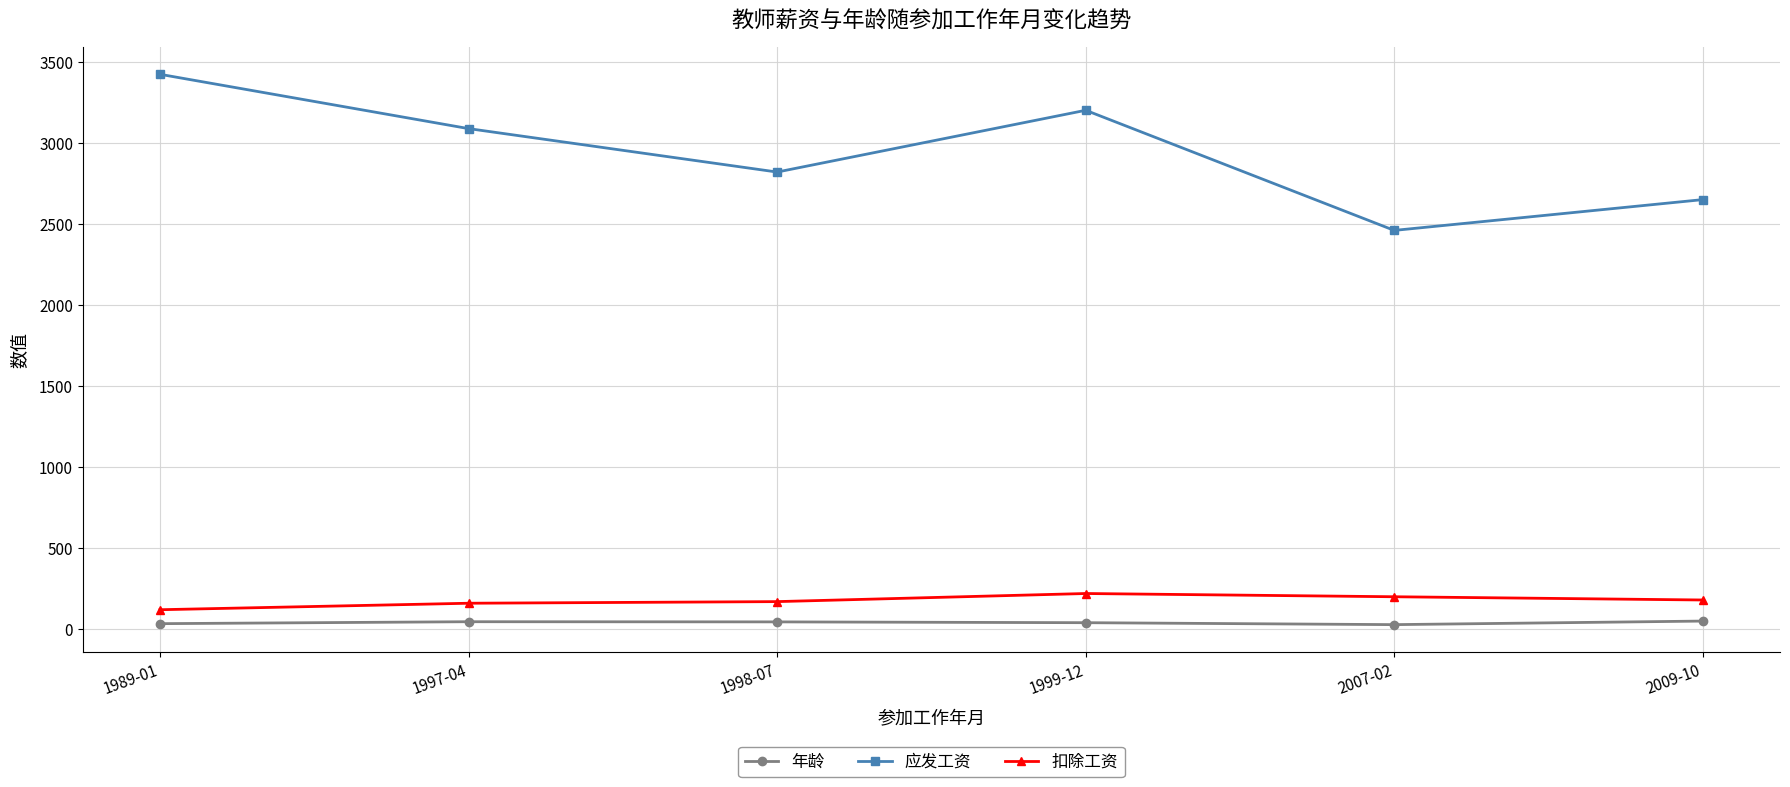

Which label corresponds to the largest value in the chart?

1989-01